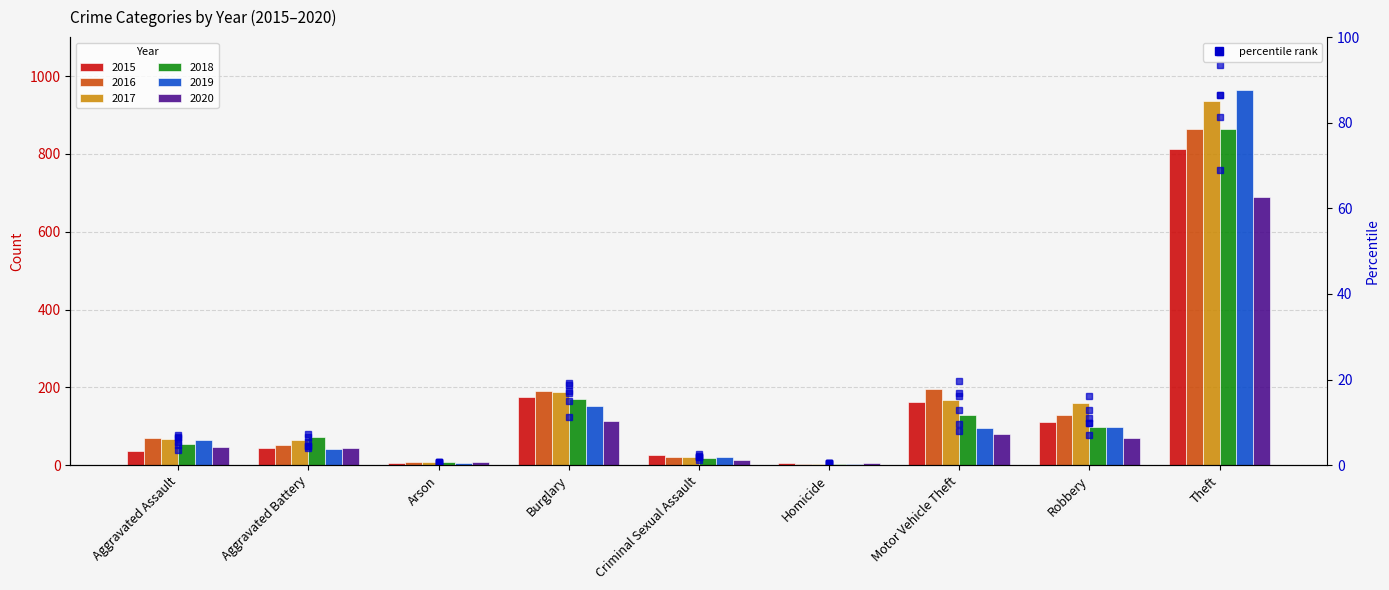

Rank the categories by value from highest to lowest.

Theft, Burglary, Motor Vehicle Theft, Robbery, Aggravated Battery, Aggravated Assault, Criminal Sexual Assault, Arson, Homicide